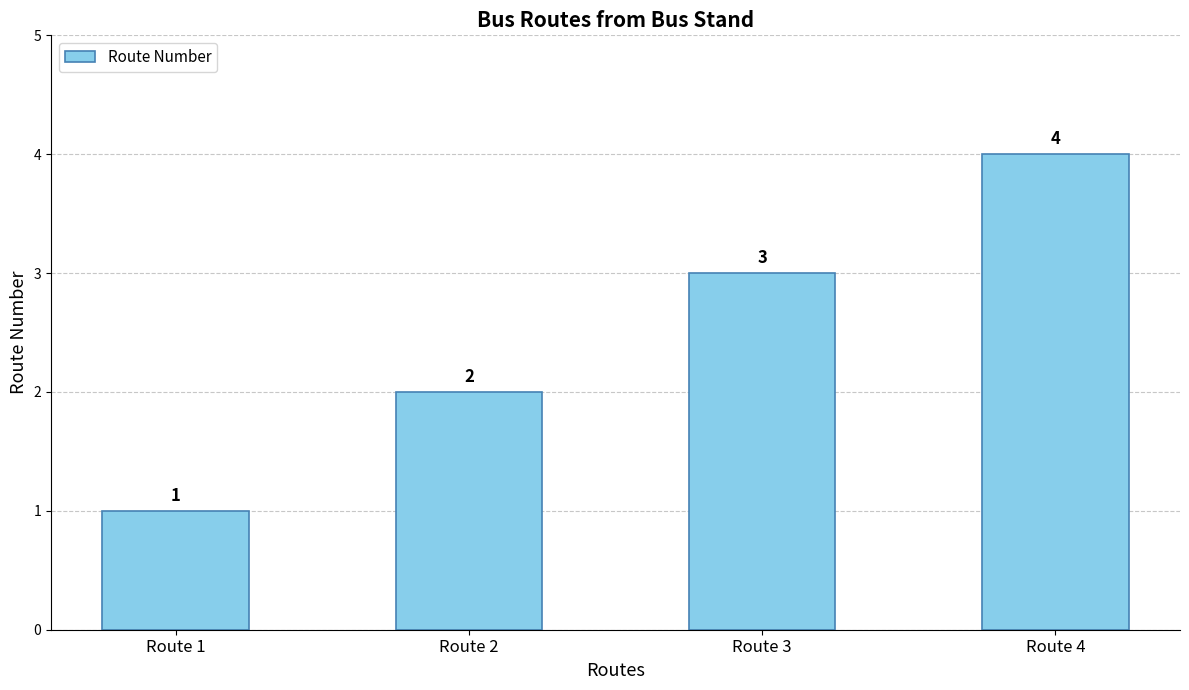

List the labels in order of value, largest first.

Route 4, Route 3, Route 2, Route 1